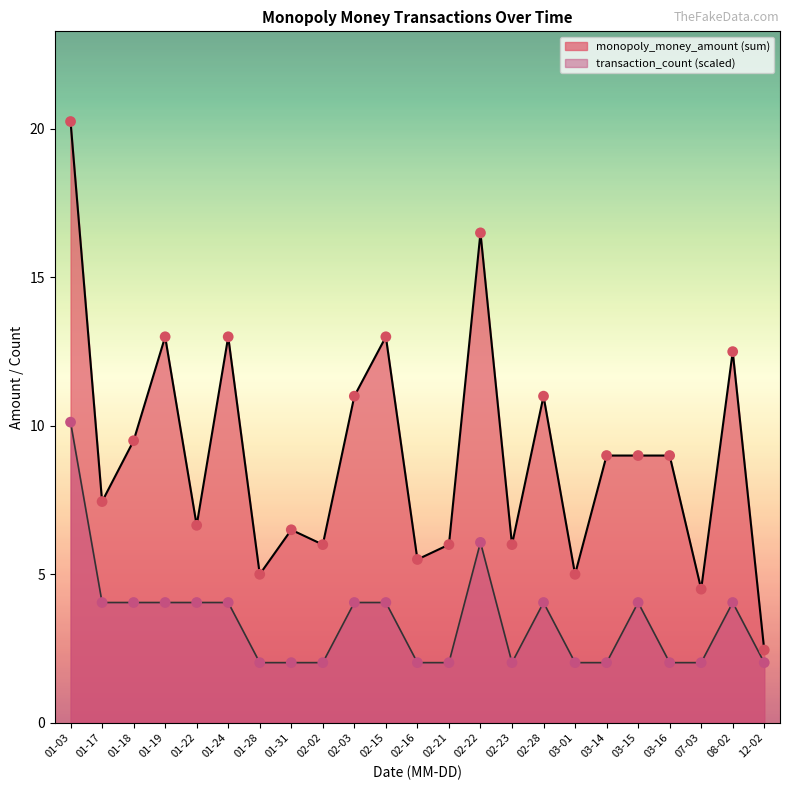

Which series has the largest Y range (max minus min)?

monopoly_money_amount